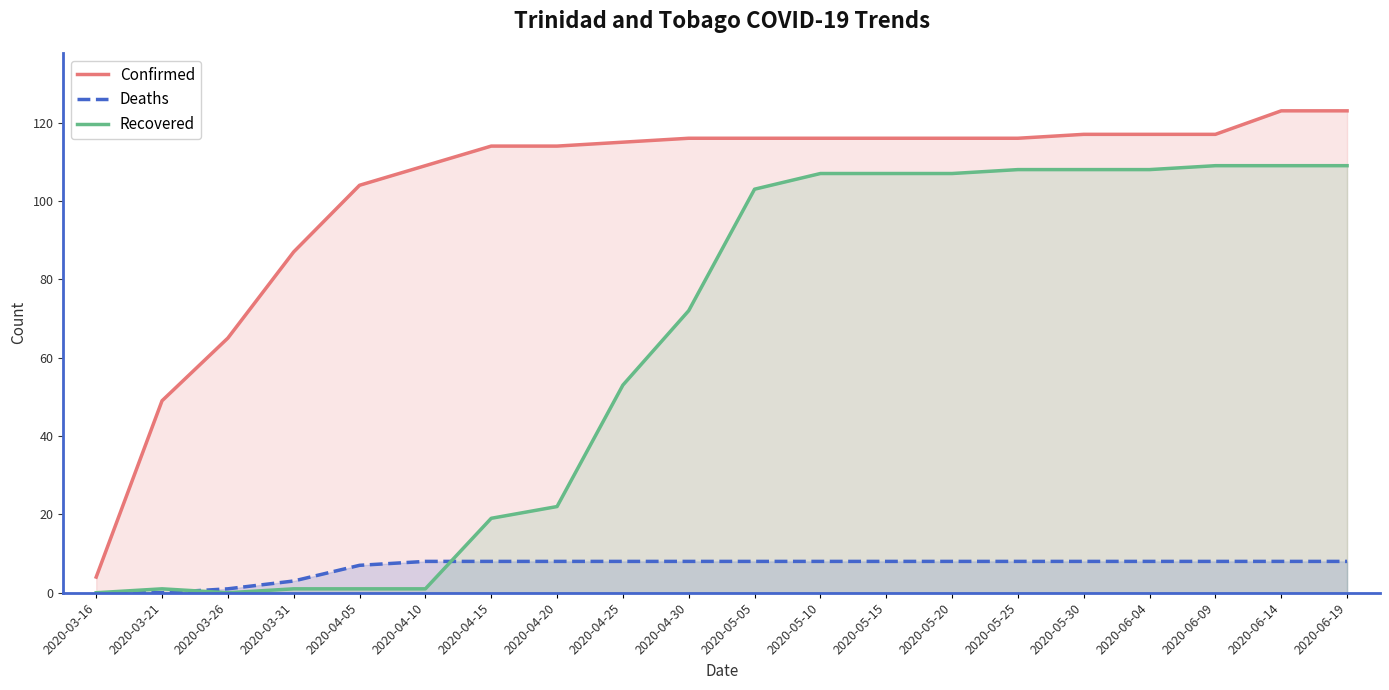

Is the value of Deaths at 2020-05-25 greater than the value of Confirmed at 2020-05-30?

No